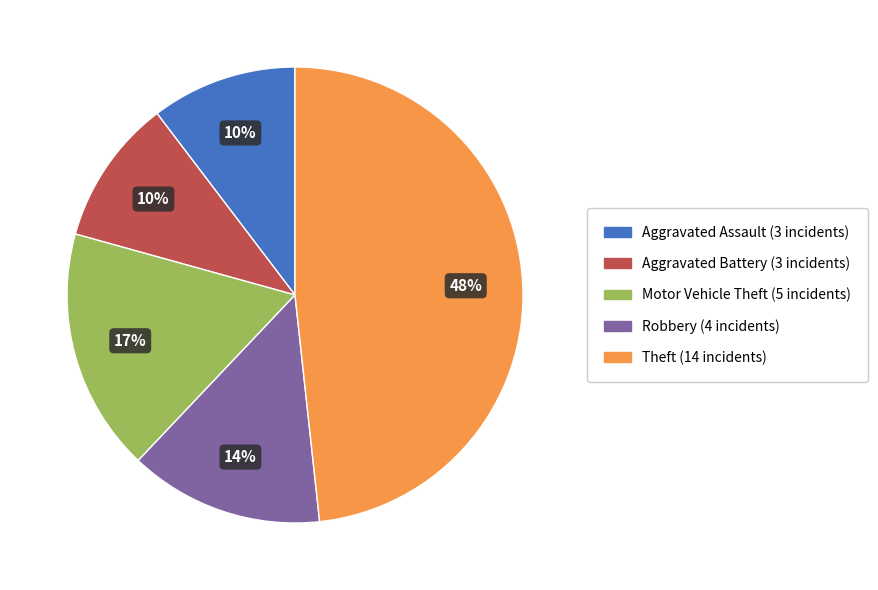

To the nearest percent, what portion does Motor Vehicle Theft represent?

17%